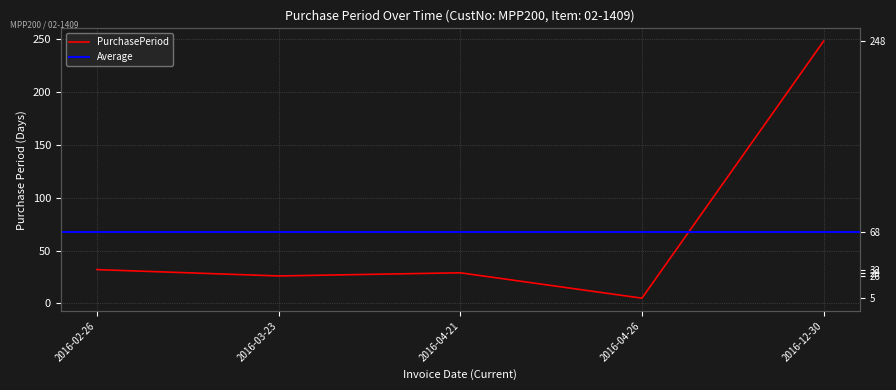

What is the difference between the maximum and minimum values?

243